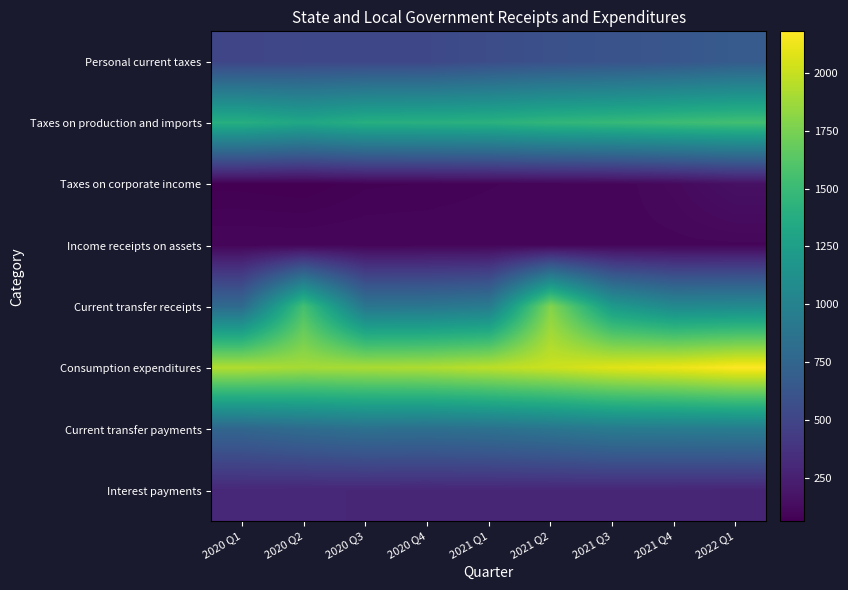

Which series has the largest total across all categories?

Consumption expenditures